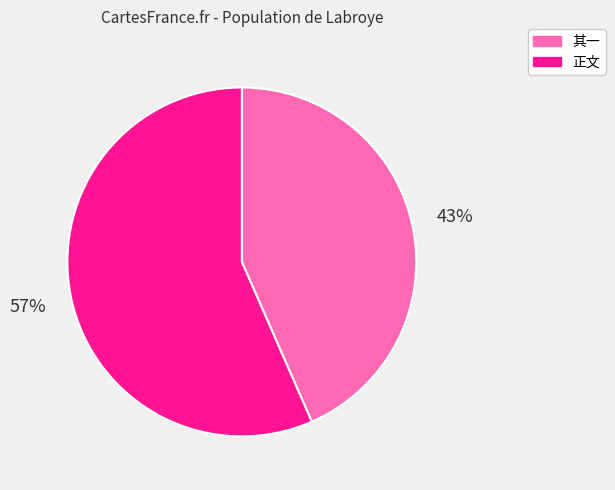

To the nearest percent, what is the combined percentage of 正文 and 其一?

100%